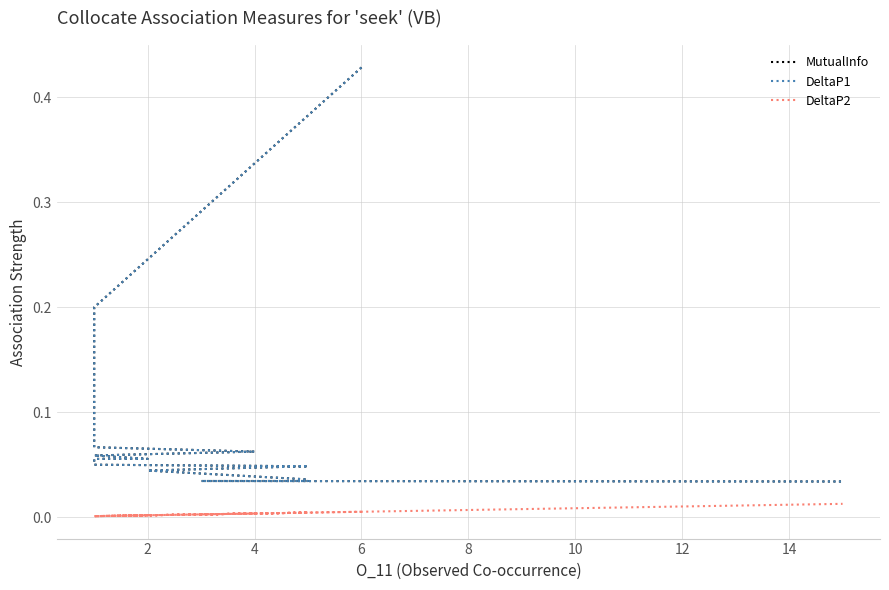

What are all the series names shown in the legend?

MutualInfo, DeltaP1, DeltaP2